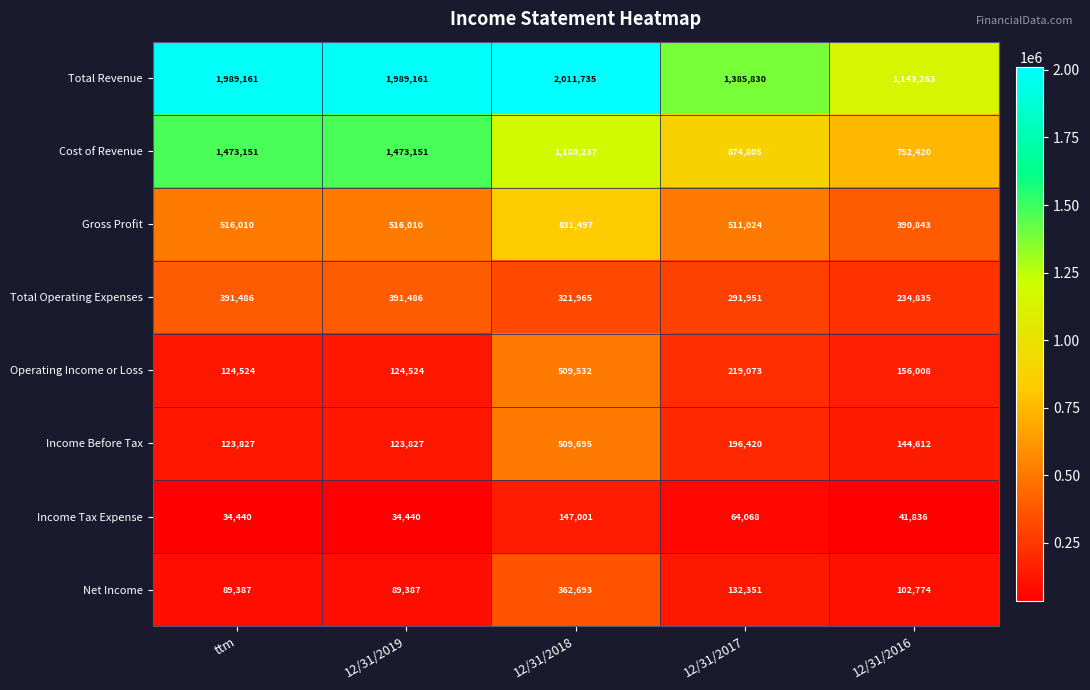

What is the sum of the Operating Income or Loss values at ttm and 12/31/2016?

280532